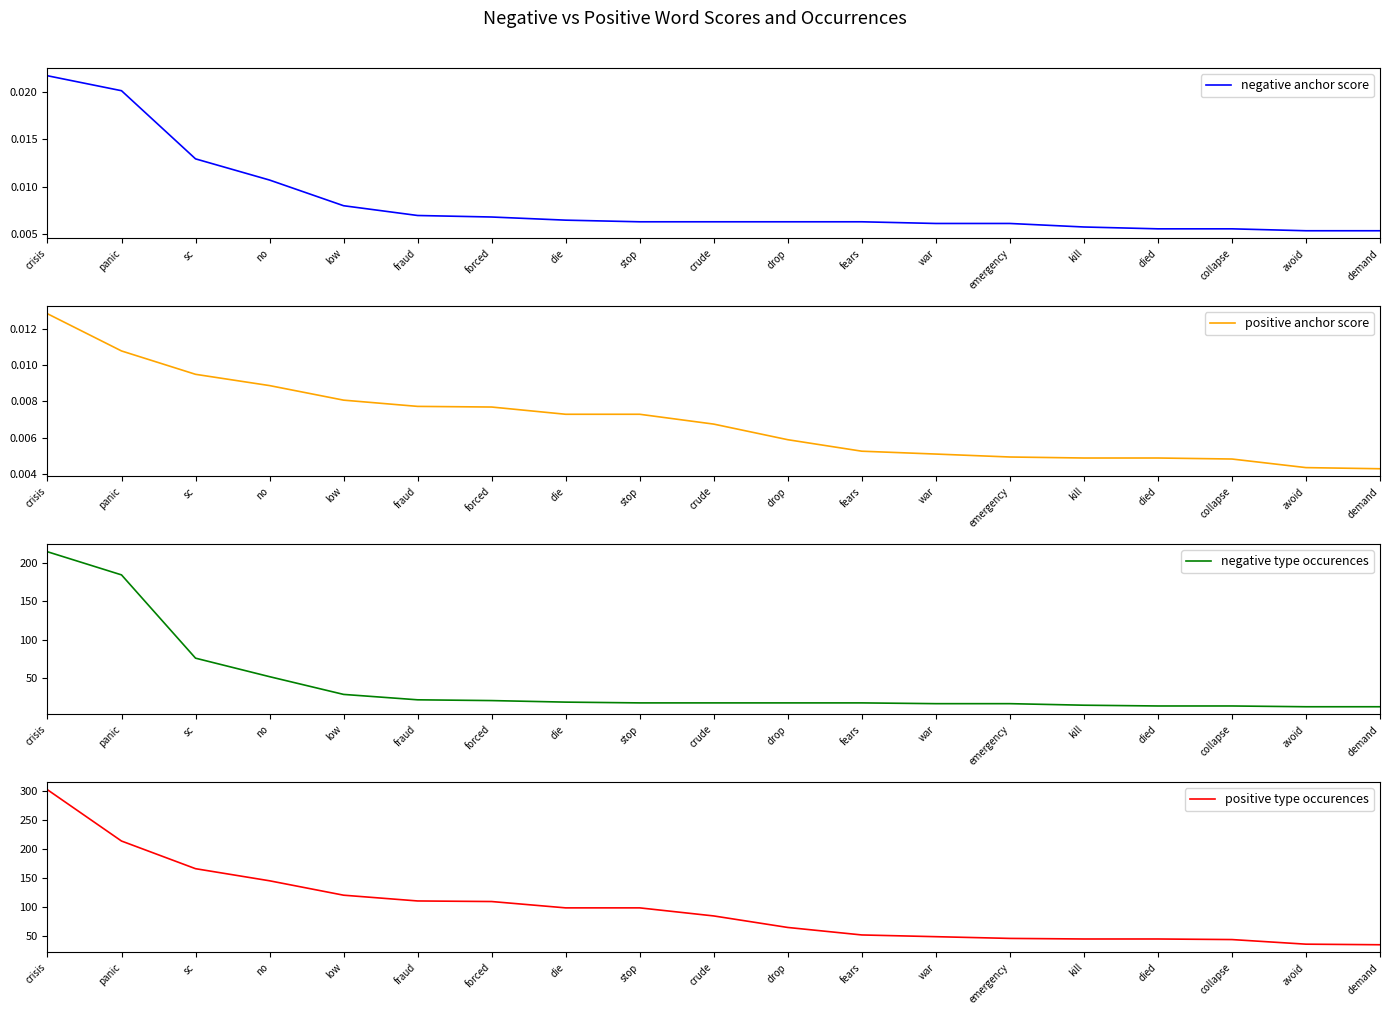

True or false: negative type occurences and positive anchor score intersect in this chart.

False